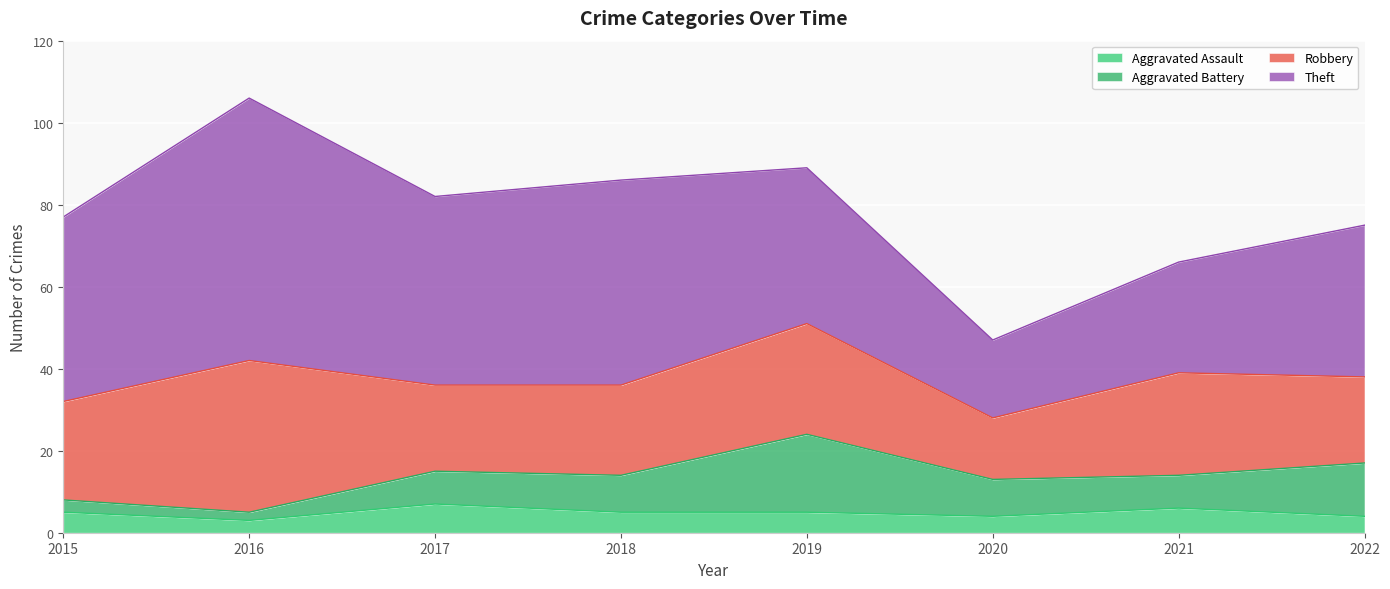

At 2020, list the series in order from largest to smallest.

Theft, Robbery, Aggravated Battery, Aggravated Assault